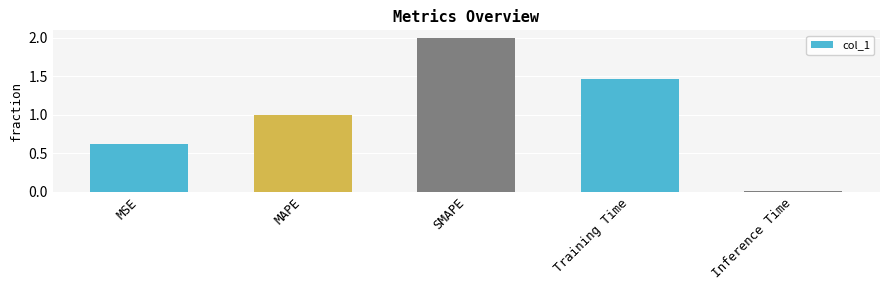

What is the label of the 4th bar from the left?

Training Time